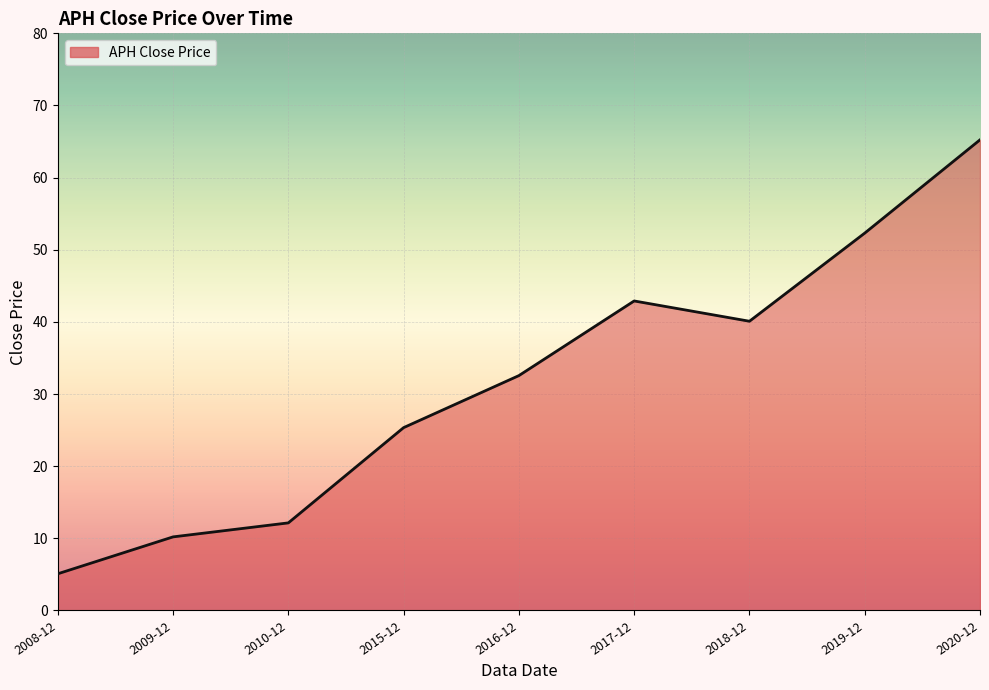

What position from the left is 2020-12?

9